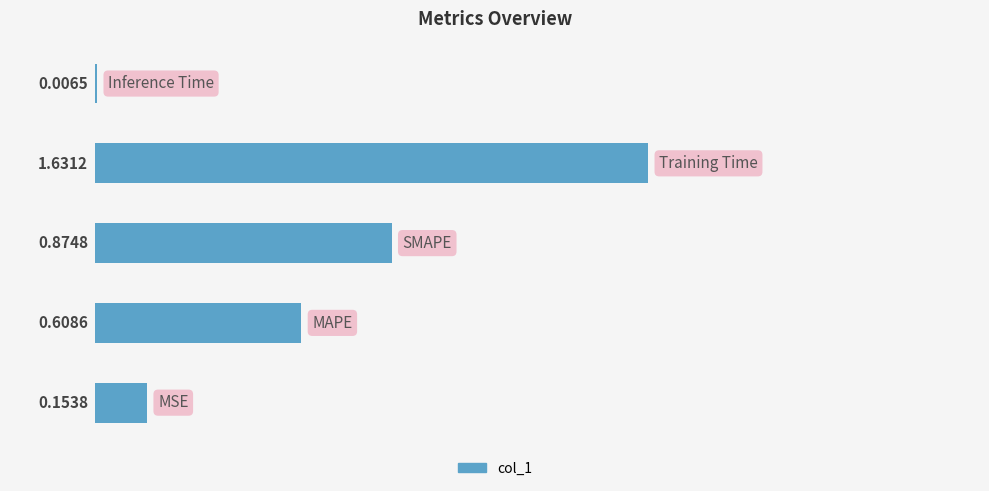

Are the bars horizontal?

Yes